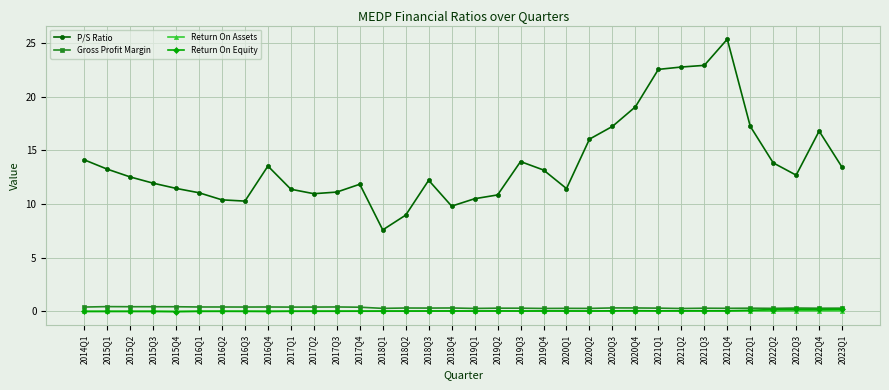

What is the spread (max minus min) of values at 2015Q4?

11.5